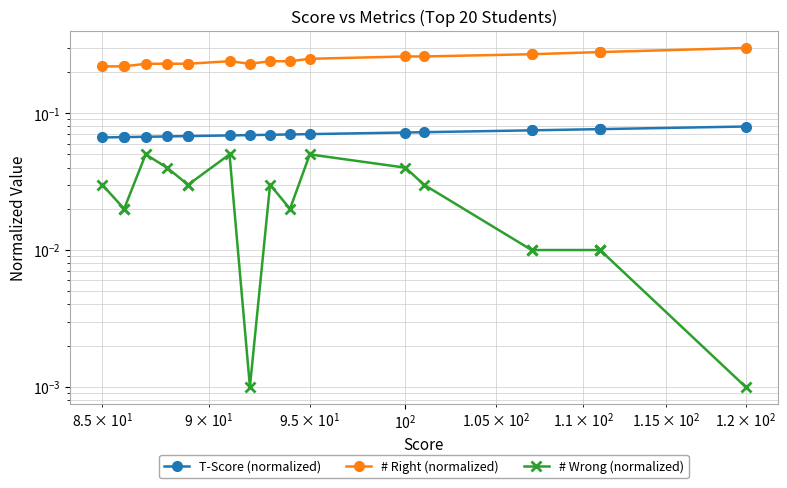

Is it true that T-Score (normalized) equals 0.1 at 15?

False